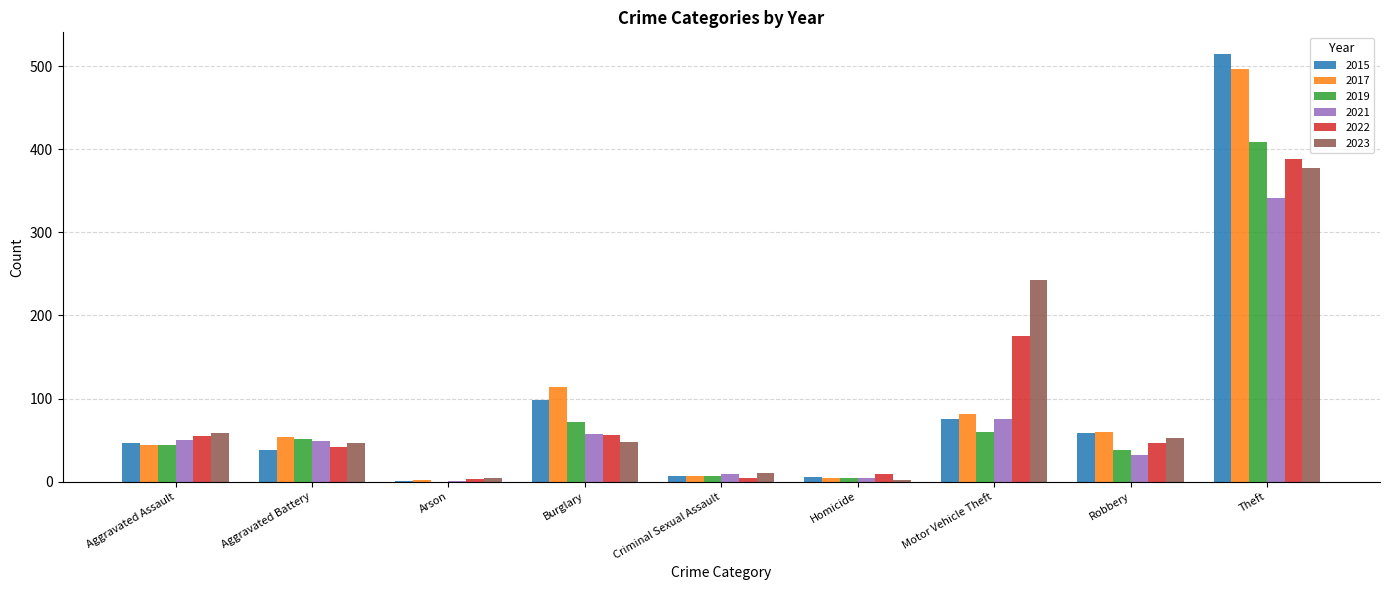

Are the bars horizontal?

No